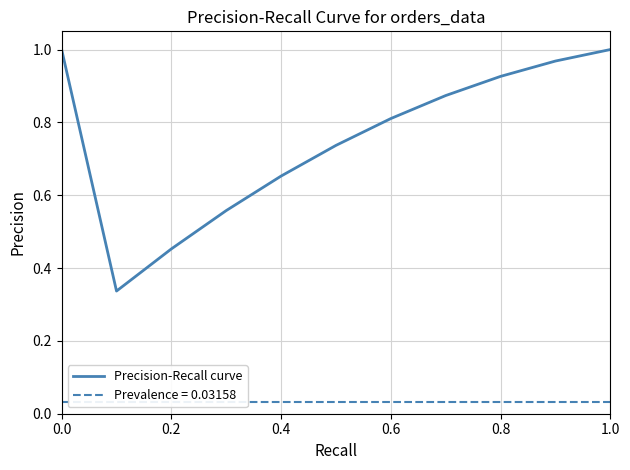

Is it true that Precision-Recall curve equals 1.4 at 0.6?

False